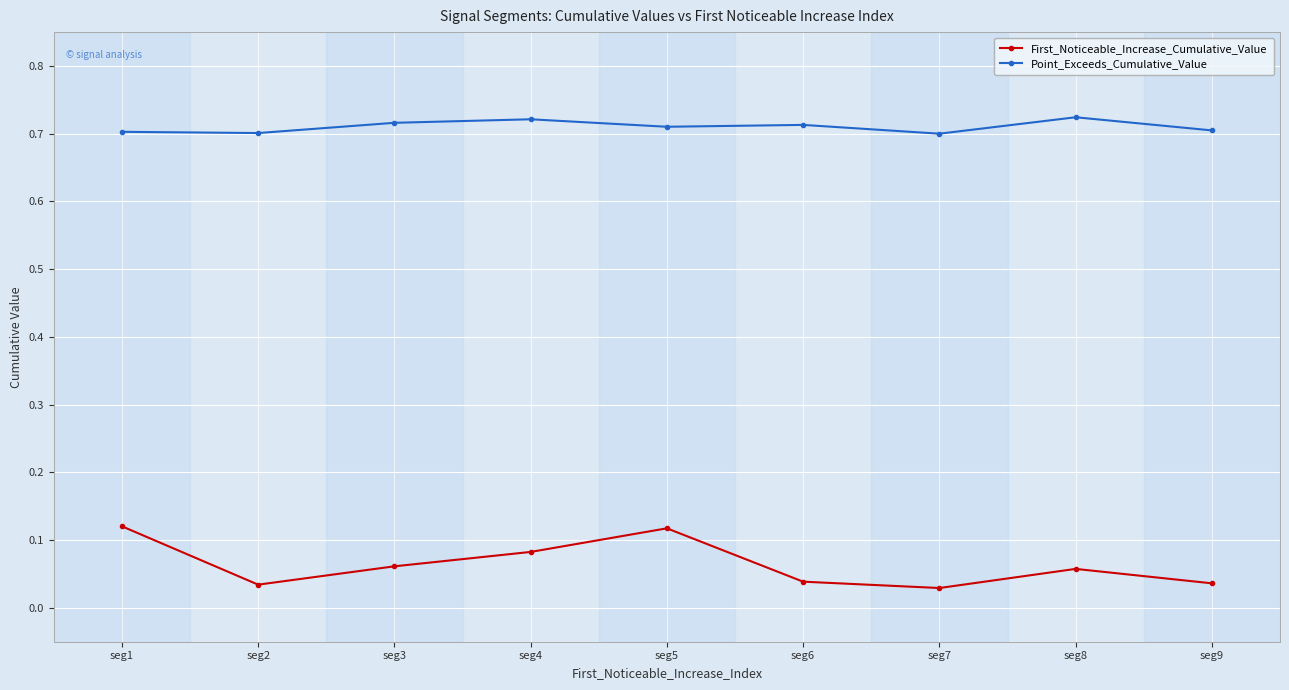

Which series has the largest total across all categories?

Point_Exceeds_Cumulative_Value